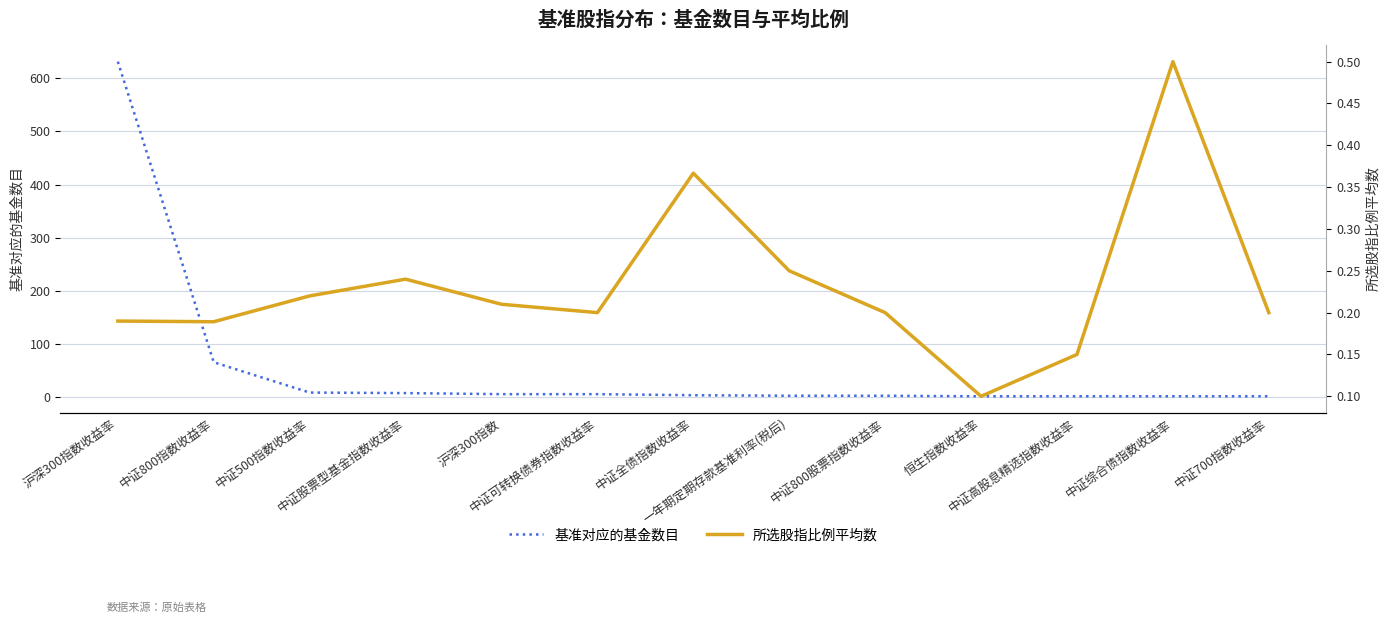

True or false: 所选股指比例平均数 and 基准对应的基金数目 intersect in this chart.

False